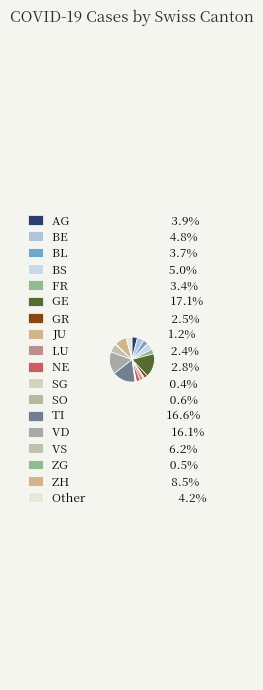

True or false: ZH accounts for 14% of the total.

False